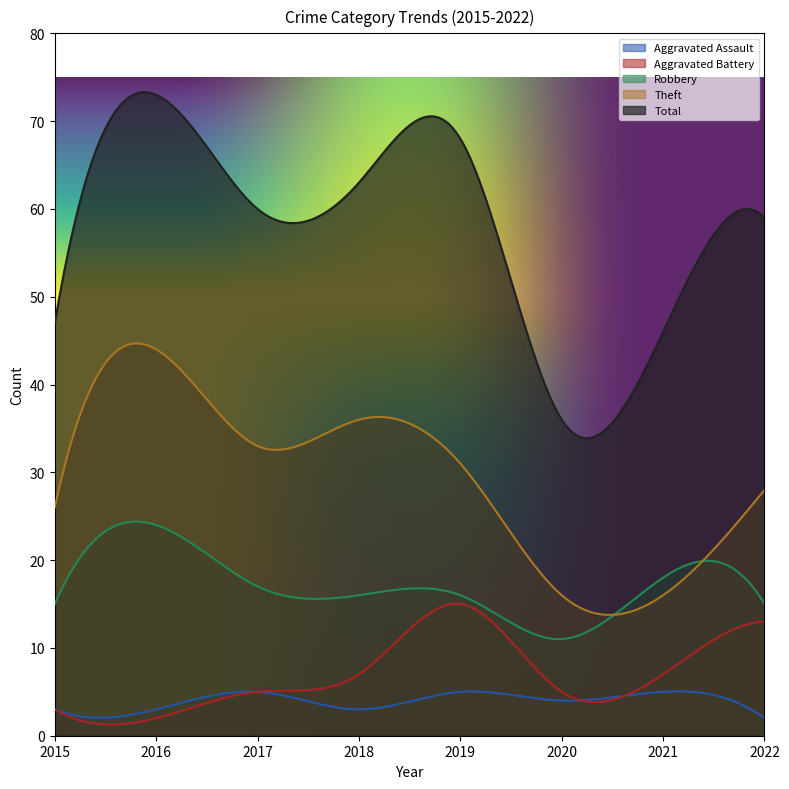

Which label corresponds to the smallest value in the chart?

2022